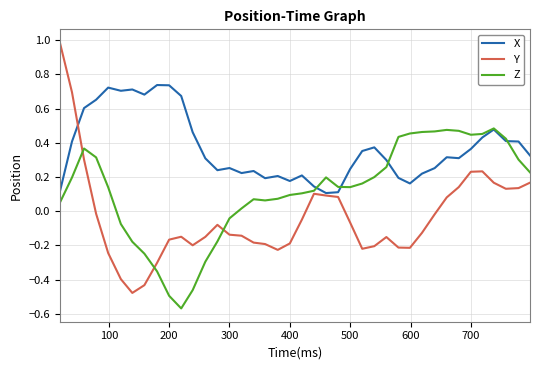

List the series in order of their overall mean, lowest first.

Y, Z, X